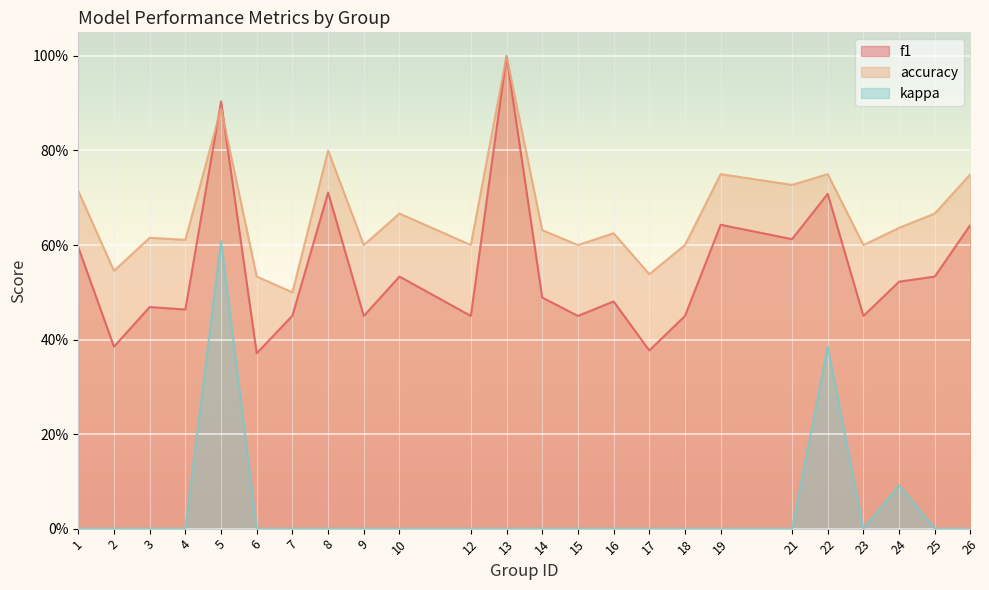

Reading left to right, what are all the values shown in this chart?

f1: 1=0.6	2=0.4	3=0.5	4=0.5	5=0.9	6=0.4	7=0.5	8=0.7	9=0.5	10=0.5	12=0.5	13=1.0	14=0.5	15=0.5	16=0.5	17=0.4	18=0.5	19=0.6	21=0.6	22=0.7	23=0.5	24=0.5	25=0.5	26=0.6
accuracy: 1=0.7	2=0.5	3=0.6	4=0.6	5=0.9	6=0.5	7=0.5	8=0.8	9=0.6	10=0.7	12=0.6	13=1.0	14=0.6	15=0.6	16=0.6	17=0.5	18=0.6	19=0.8	21=0.7	22=0.8	23=0.6	24=0.6	25=0.7	26=0.8
kappa: 1=0.0	2=0.0	3=0.0	4=0.0	5=0.6	6=0.0	7=0.0	8=0.0	9=0.0	10=0.0	12=0.0	13=0.0	14=0.0	15=0.0	16=0.0	17=0.0	18=0.0	19=0.0	21=0.0	22=0.4	23=0.0	24=0.1	25=0.0	26=0.0